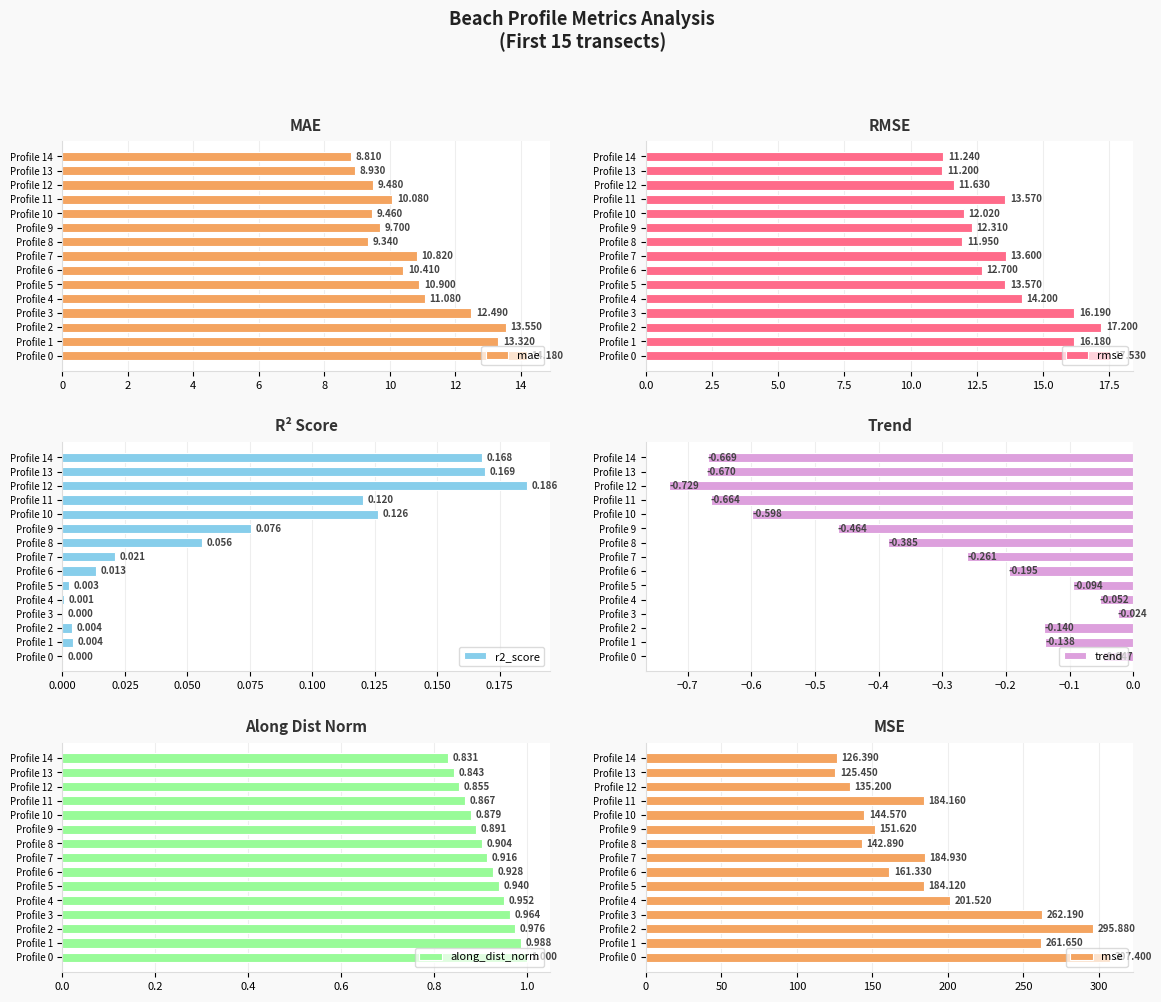

Which series has the largest total across all categories?

mse